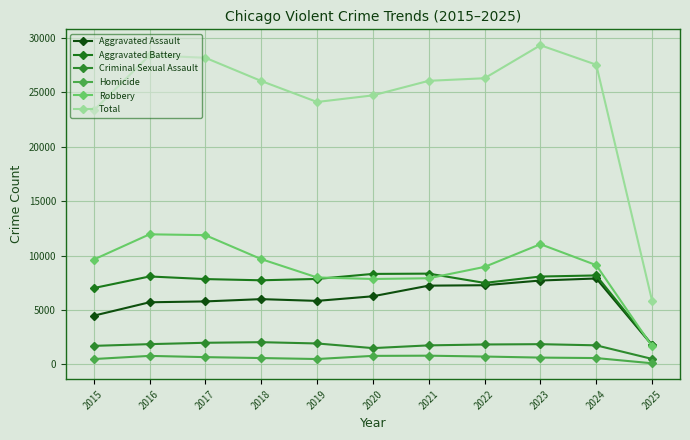

At which label does Robbery reach its minimum?

2025